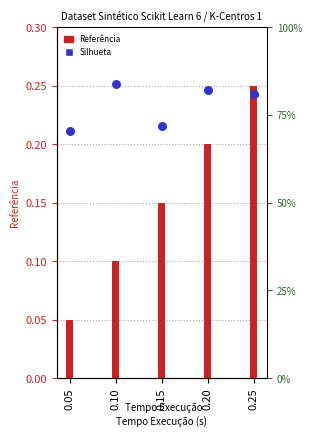

At how many categories does at least one series exceed 0?

5